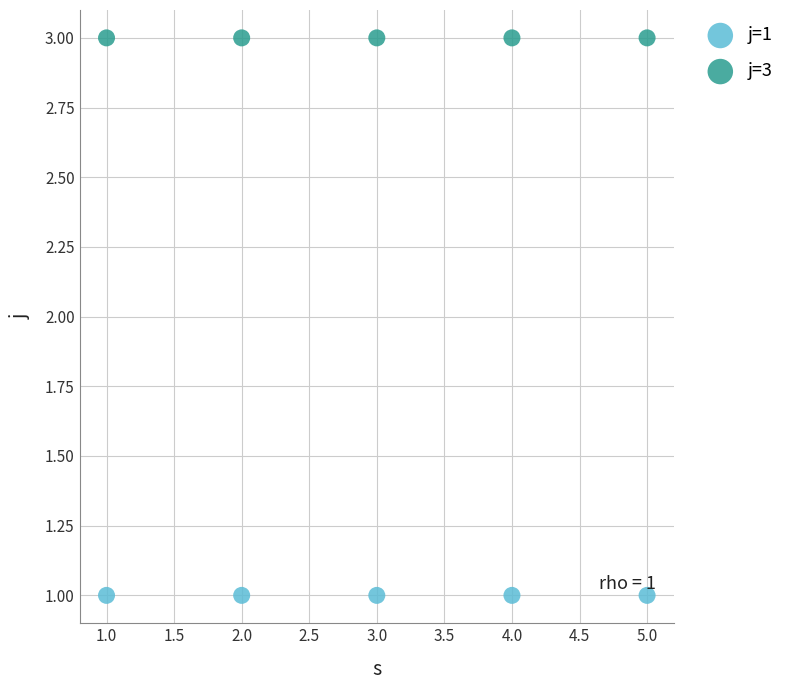

What are all the series names shown in the legend?

j=1, j=3